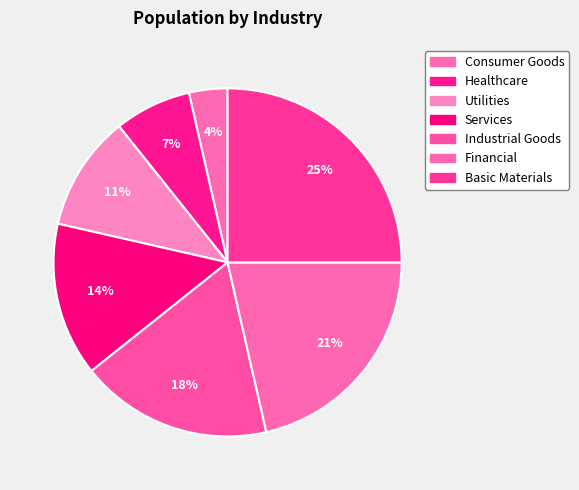

How many segments does this pie chart have?

7